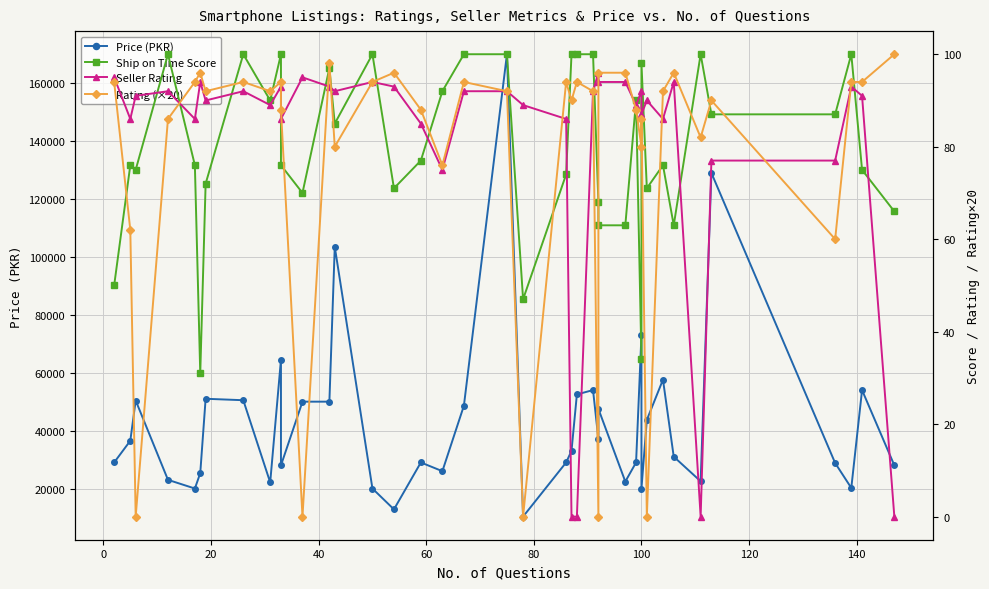

Reading right to left, transcribe all the data shown in this chart.

Price (PKR): 27999	53999	20199	28799	128999	22499	30999	57599	43699	19999	72999	29000	22399	47499	36999	53999	52499	32999	28999	10300	169999	48599	25990	28999	12799	19999	103499	49999	49999	27999	64499	22099	50499	50999	25300	19999	22999	50399	36499	28999
Ship on Time Score: 66	75	100	87	87	100	63	76	71	98	34	90	63	63	68	100	100	100	74	47	100	100	92	77	71	100	85	97	70	76	100	90	100	72	31	76	100	75	76	50
Seller Rating: 0	91	93	77	77	0	94	86	90	87	92	89	94	94	96	92	0	0	86	89	92	92	75	85	93	94	92	93	95	86	93	89	92	90	94	86	92	91	86	95
Rating (×20): 100	94	94	60	90	82	96	92	0	86	80	88	96	96	0	92	94	90	94	0	92	94	76	88	96	94	80	98	0	88	94	92	94	92	96	94	86	0	62	94